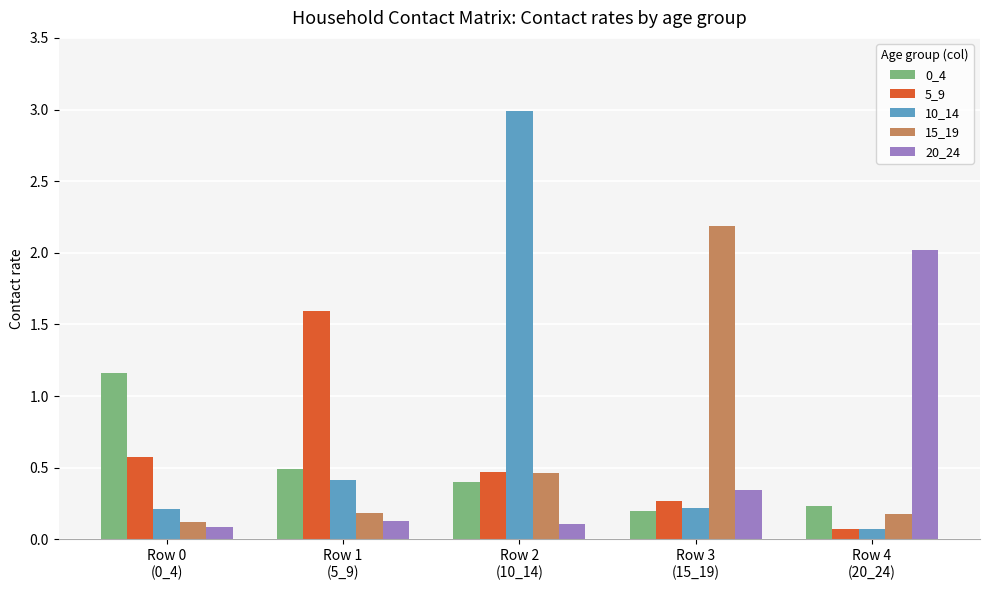

What is the sum of all 20_24 values?

2.7